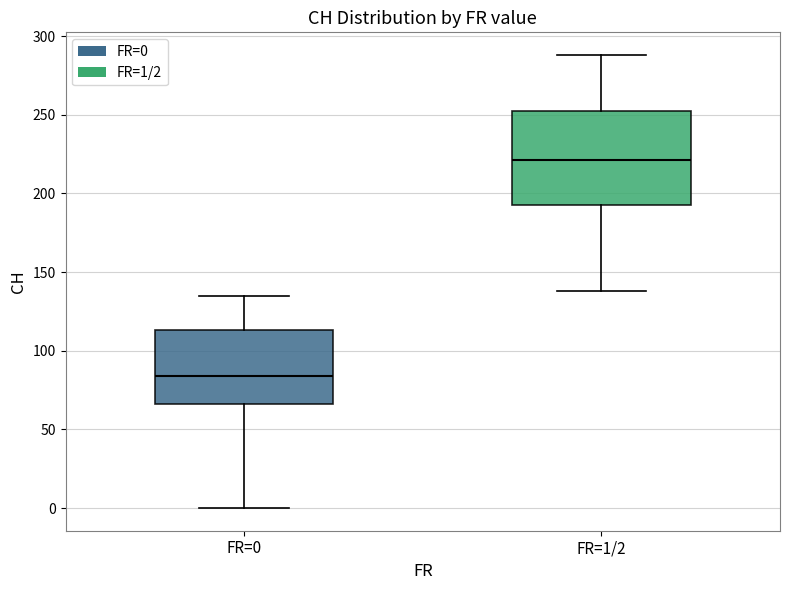

Where is the lower edge of the box for FR=0 on the y-axis? The values are not printed on the chart, so give them approximately, as read against the axis.

65